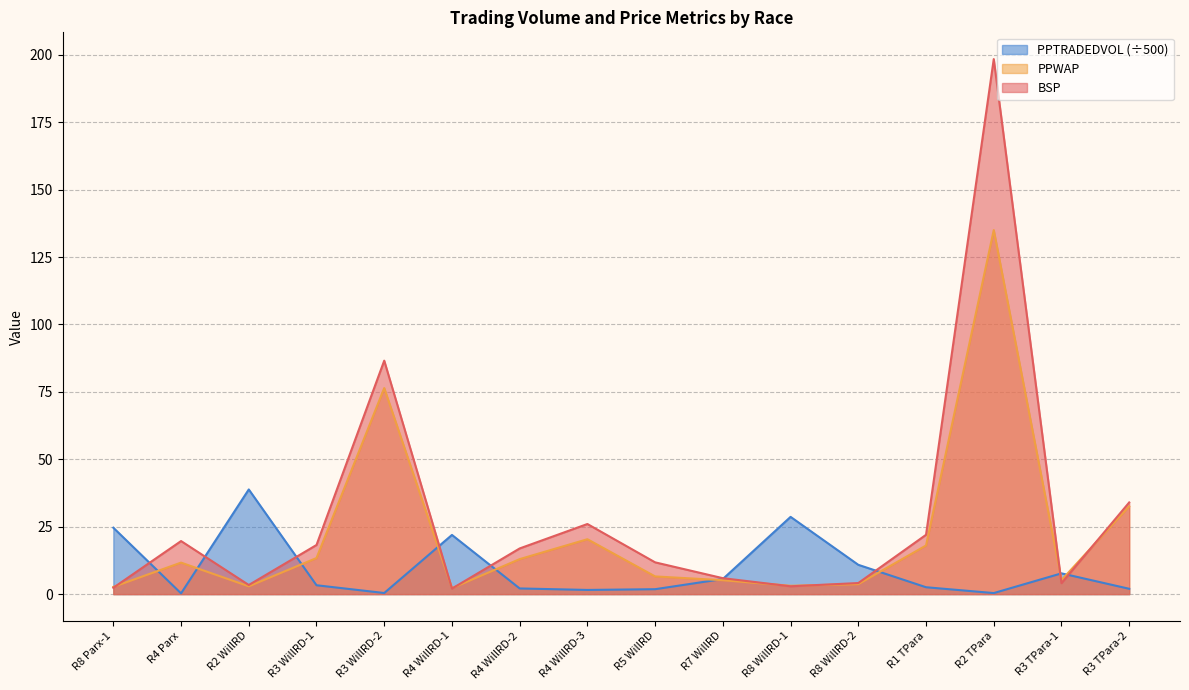

Reading left to right, extract all data points from this chart.

BSP: R8 Parx-1=2.4	R4 Parx=19.7	R2 WillRD=3.4	R3 WillRD-1=18.2	R3 WillRD-2=86.6	R4 WillRD-1=2.0	R4 WillRD-2=16.9	R4 WillRD-3=26.0	R5 WillRD=11.8	R7 WillRD=5.9	R8 WillRD-1=2.9	R8 WillRD-2=4.1	R1 TPara=22.0	R2 TPara=198.4	R3 TPara-1=4.1	R3 TPara-2=34.0
PPWAP: R8 Parx-1=2.7	R4 Parx=11.7	R2 WillRD=2.9	R3 WillRD-1=13.4	R3 WillRD-2=76.4	R4 WillRD-1=2.2	R4 WillRD-2=13.0	R4 WillRD-3=20.4	R5 WillRD=6.6	R7 WillRD=5.2	R8 WillRD-1=3.1	R8 WillRD-2=3.7	R1 TPara=18.0	R2 TPara=135.0	R3 TPara-1=5.2	R3 TPara-2=32.5
PPTRADEDVOL: R8 Parx-1=24.6	R4 Parx=0.3	R2 WillRD=38.8	R3 WillRD-1=3.3	R3 WillRD-2=0.4	R4 WillRD-1=21.9	R4 WillRD-2=2.1	R4 WillRD-3=1.6	R5 WillRD=1.8	R7 WillRD=5.6	R8 WillRD-1=28.6	R8 WillRD-2=10.9	R1 TPara=2.6	R2 TPara=0.4	R3 TPara-1=7.7	R3 TPara-2=2.0